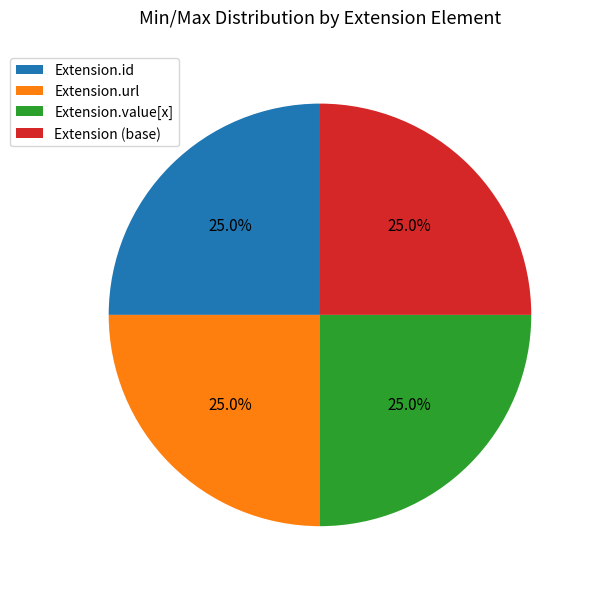

How much of the chart is everything except Extension.value[x]?

75.0%